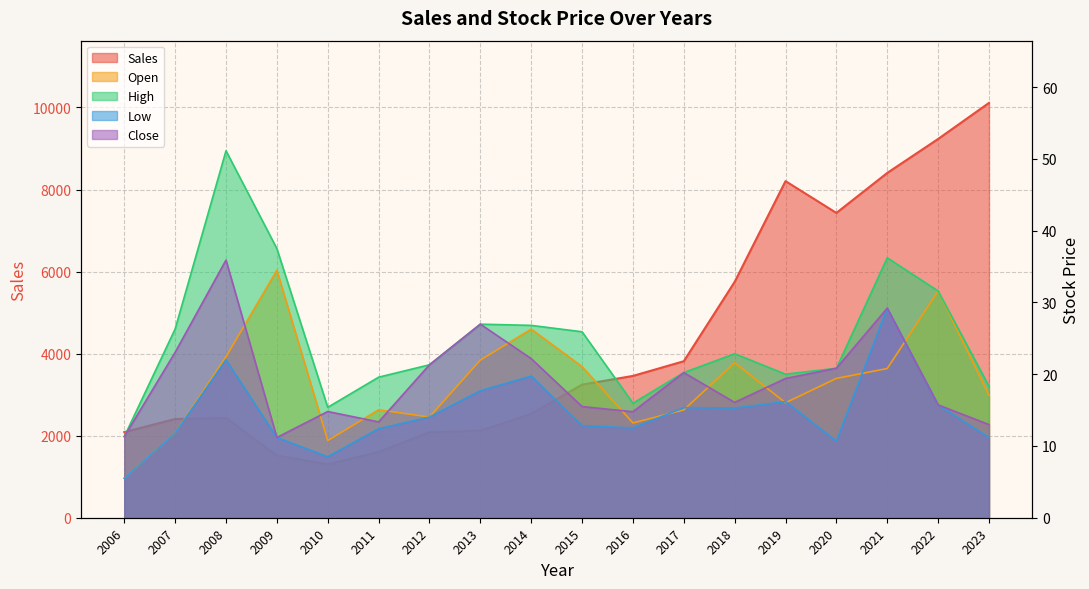

At which category does the chart reach its minimum across all series?

2006